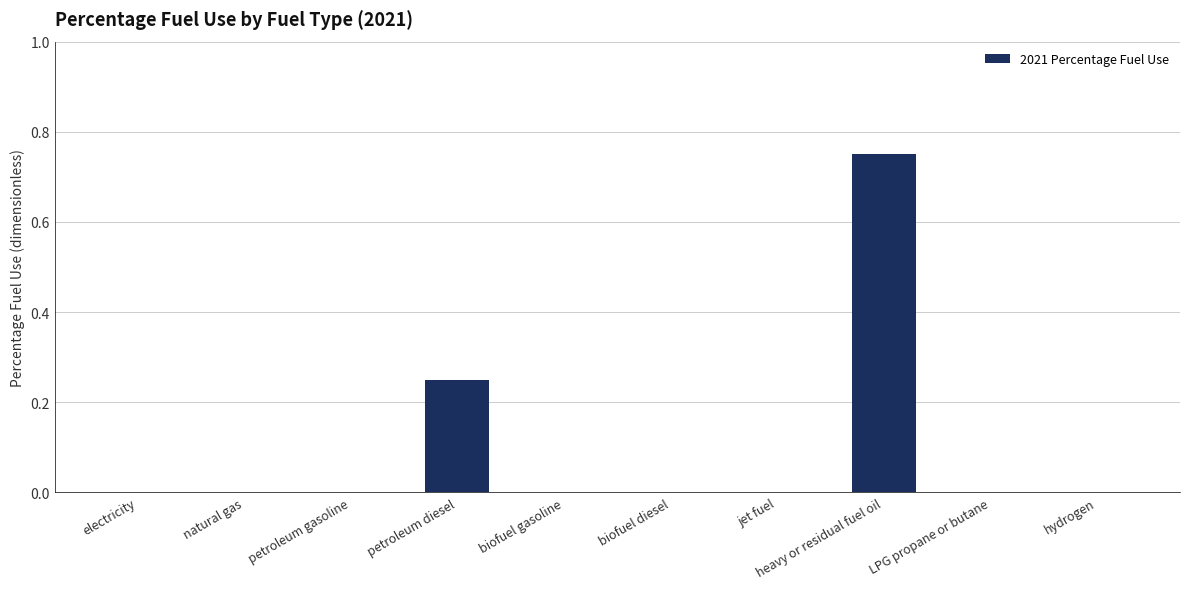

Which category has the highest value across all series?

heavy or residual fuel oil